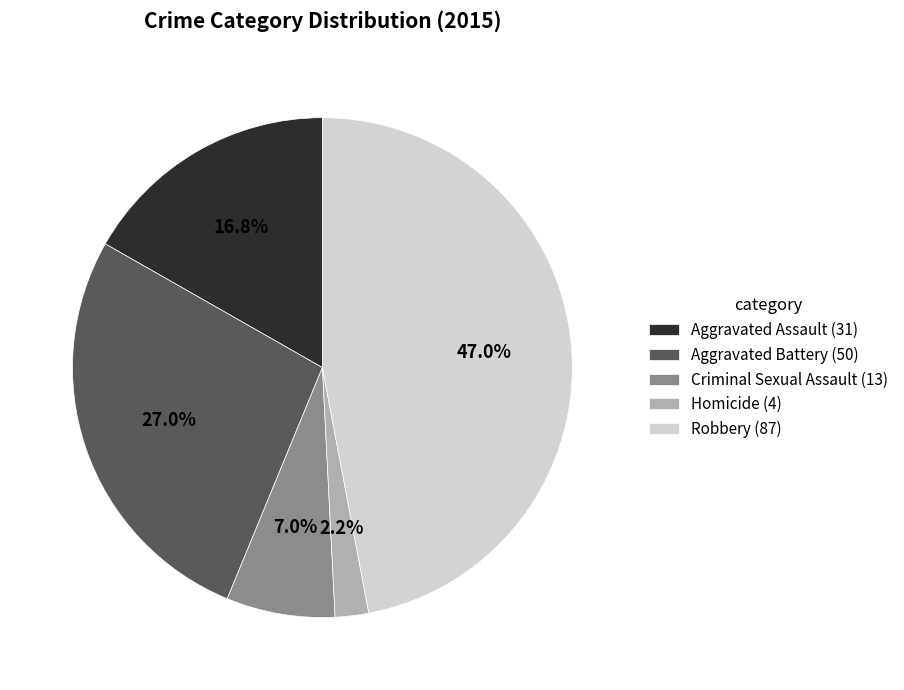

Does any single category account for the majority?

No